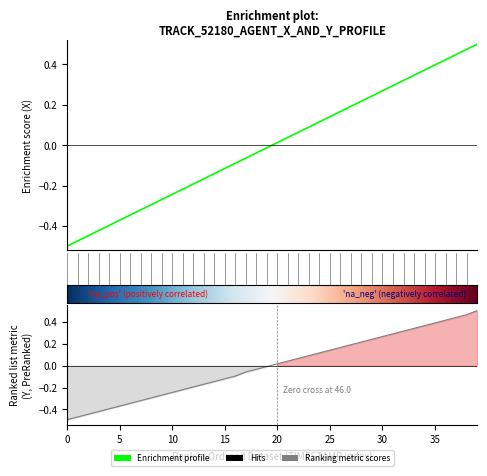

Which category has the highest value in the Y series?

39